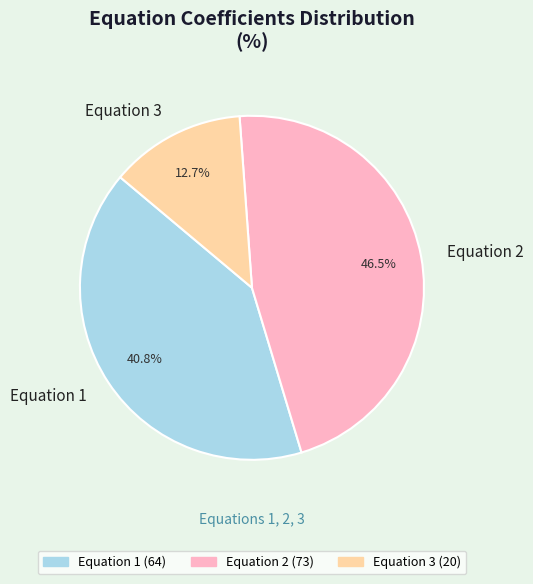

To the nearest percent, what is the difference between the Equation 3 and Equation 2 slice percentages?

34%